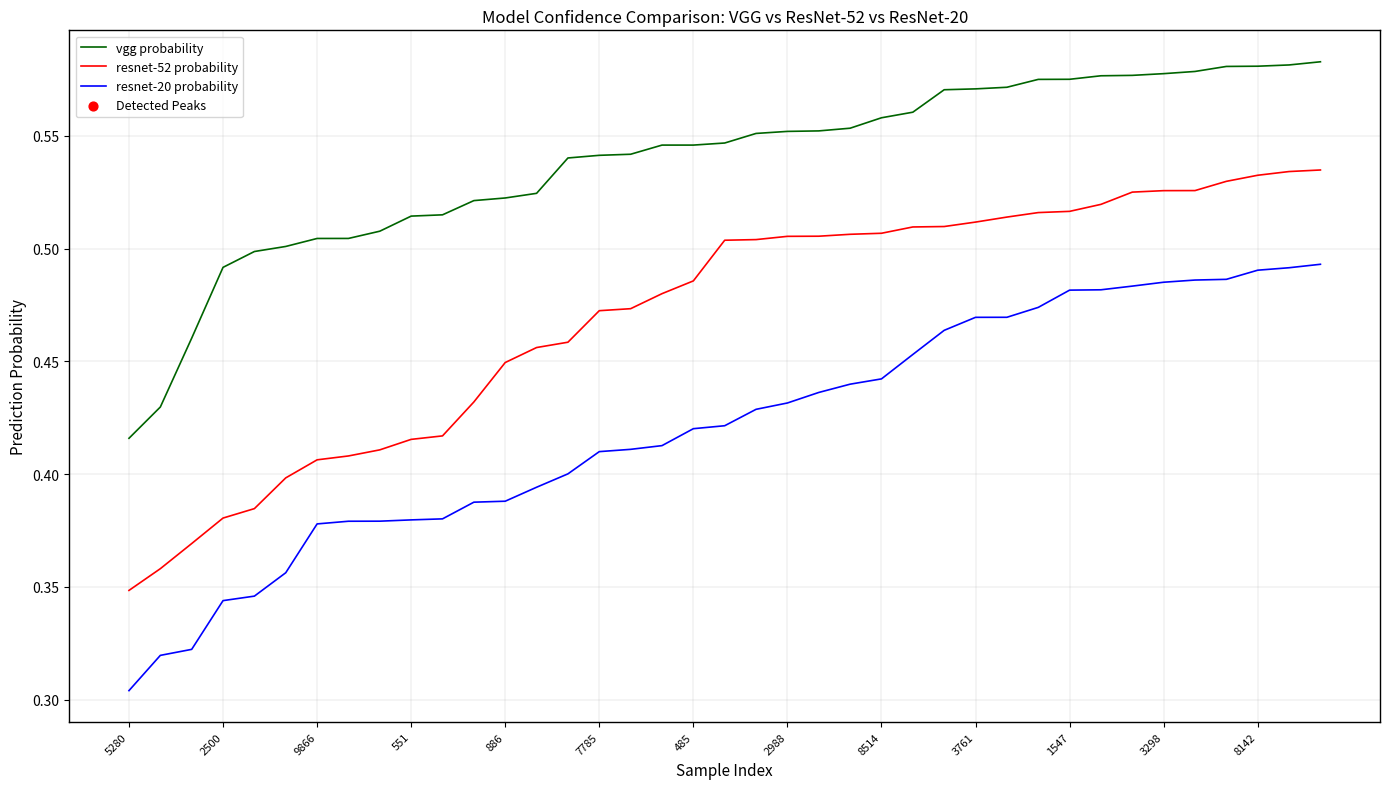

Which series has the largest total across all categories?

vgg probability